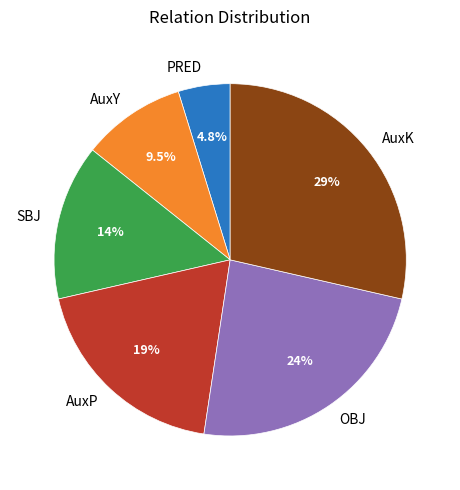

Is there a majority slice in this chart?

No